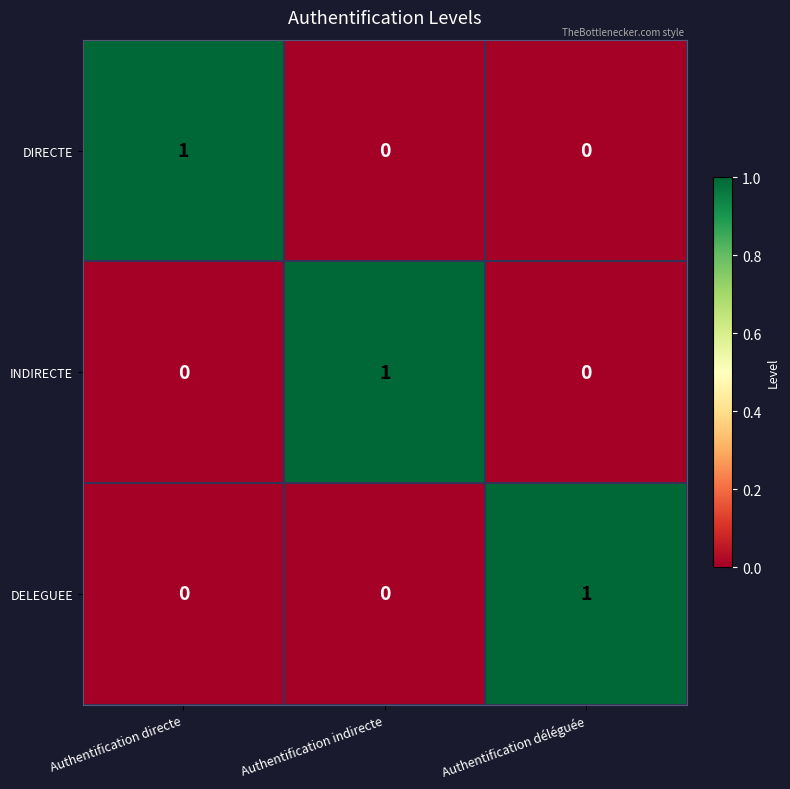

Is it true that DELEGUEE equals 0 at Authentification directe?

True